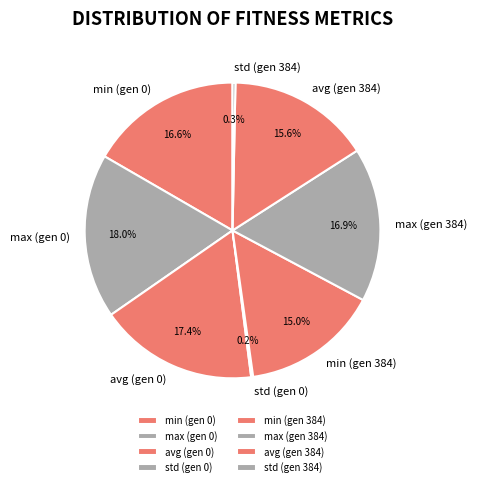

Is min (gen 0) the majority of the pie?

No